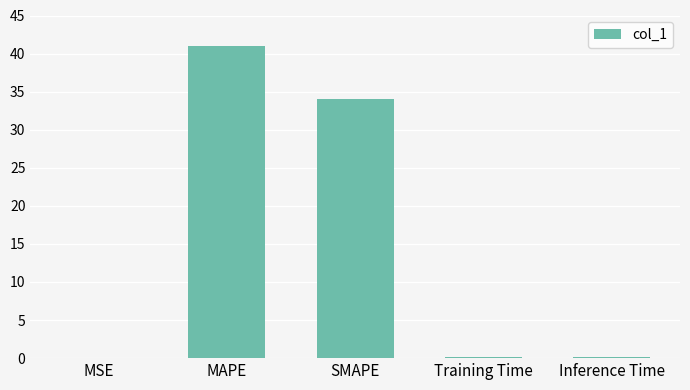

Which has a higher value, MSE or SMAPE?

SMAPE